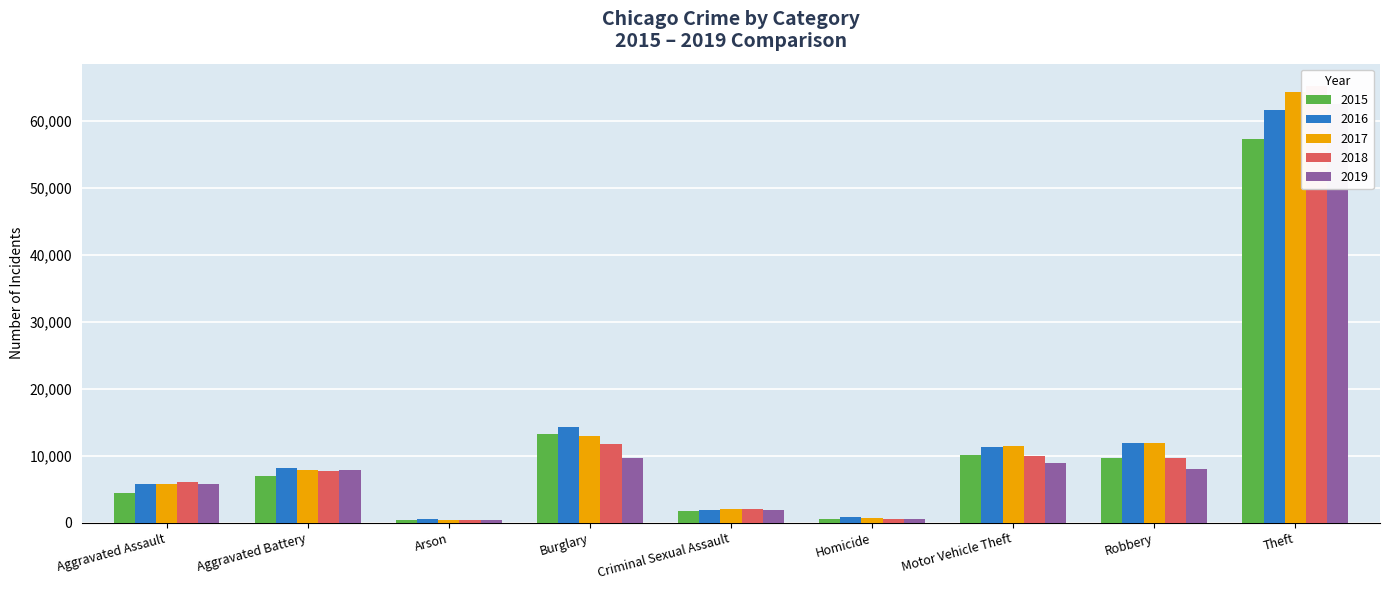

Which series changed the most between Arson and Motor Vehicle Theft?

2017